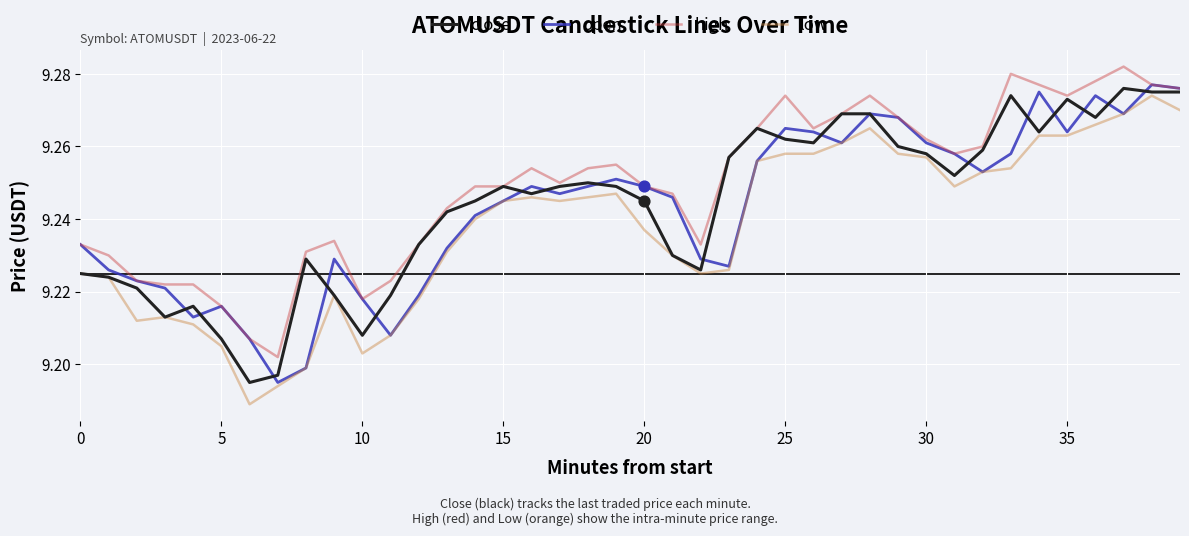

What are all the series names shown in the legend?

close, open, high, low